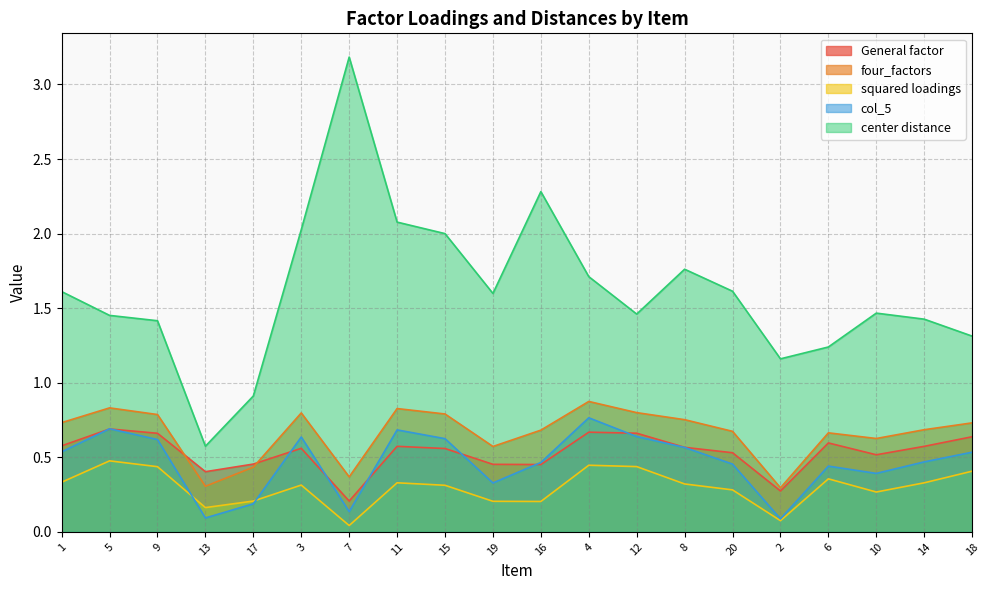

What is the total value across all series at 4?

4.5